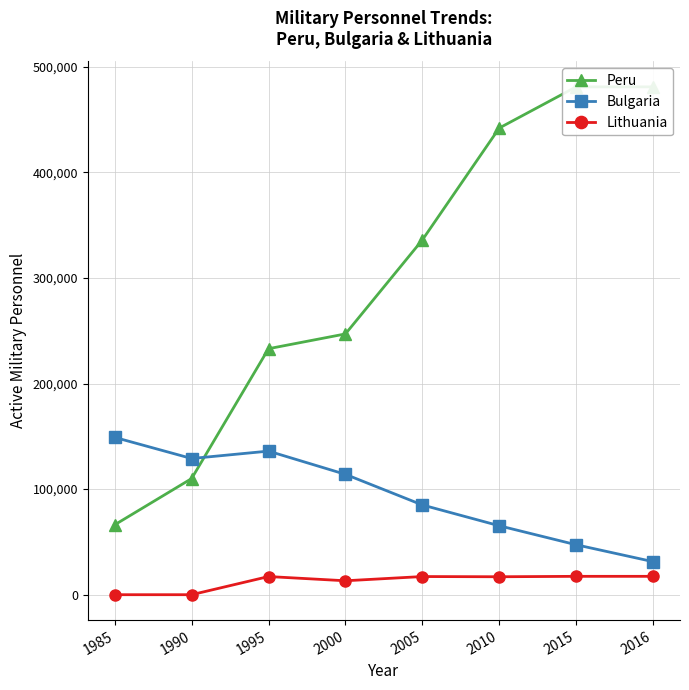

The value of Bulgaria at 2015 is 47300. True or false?

True